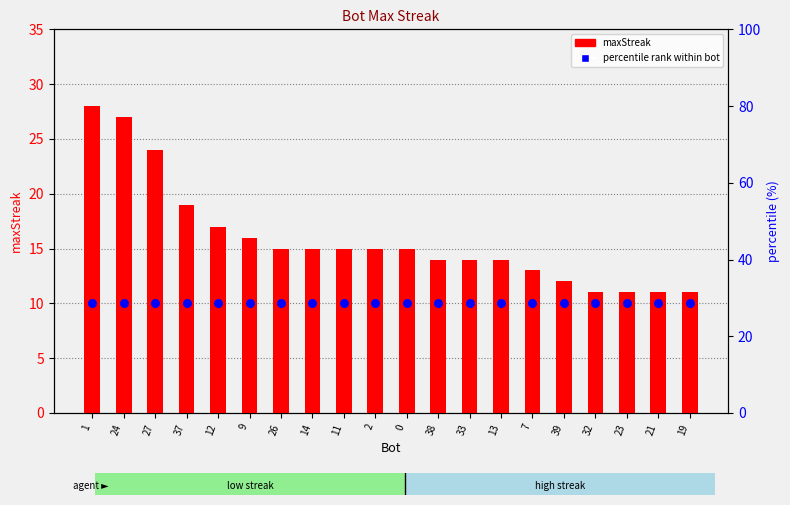

At which category is the sum across all series the highest?

1